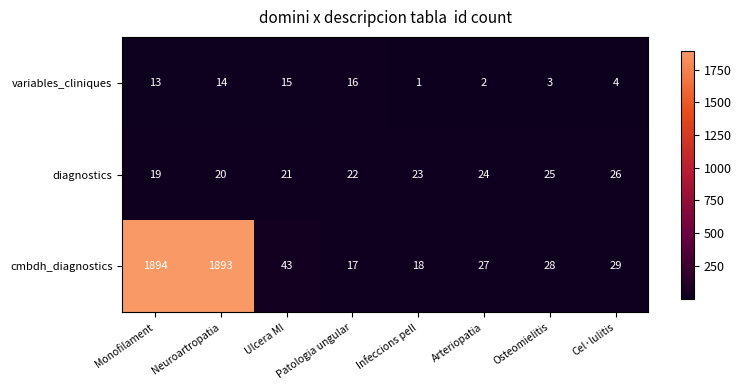

How many data points in cmbdh_diagnostics are less than 29?

4